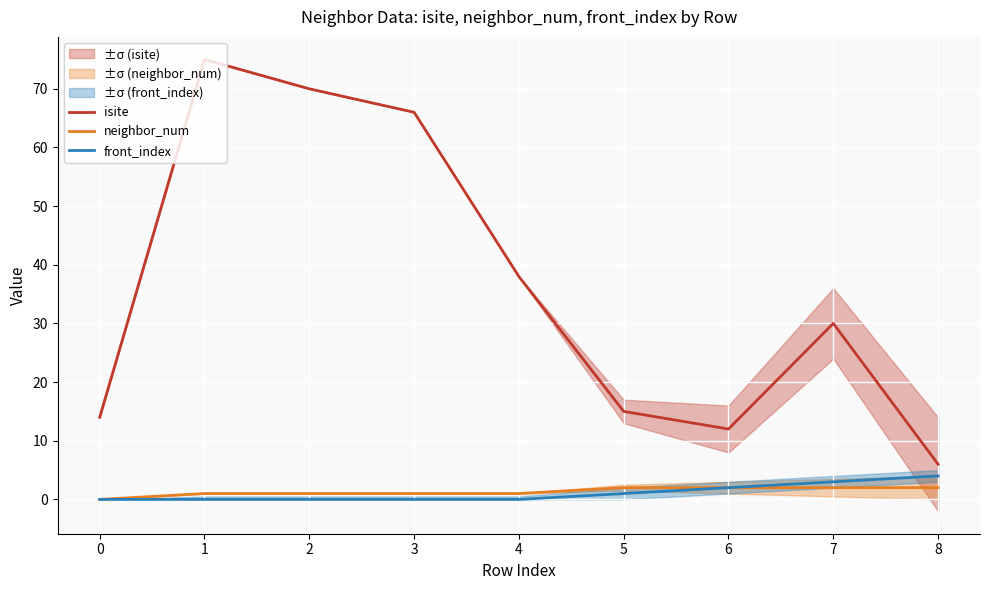

The front_index series shows 4 at 8. True or false?

True